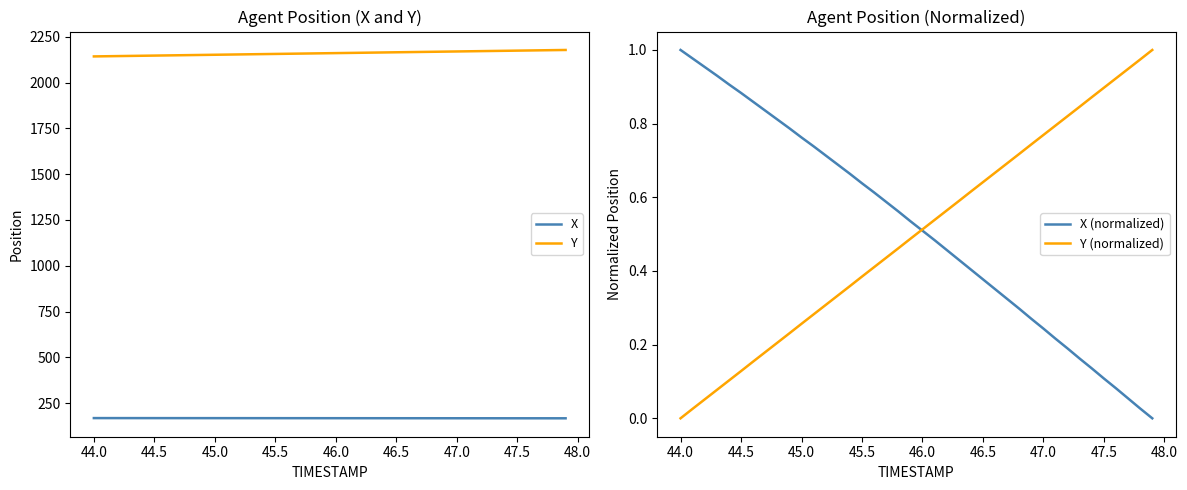

True or false: X (normalized) has a value of 0.5 at 46.0.

True